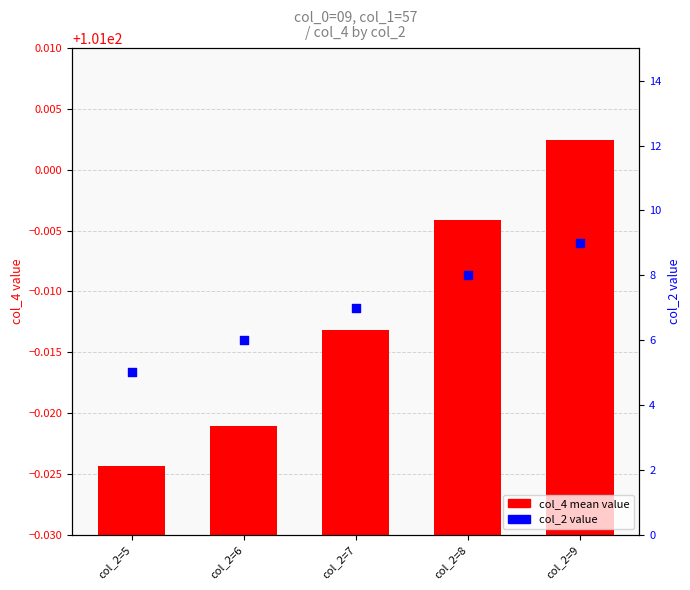

Which series reaches the maximum Y coordinate?

col_4 mean value